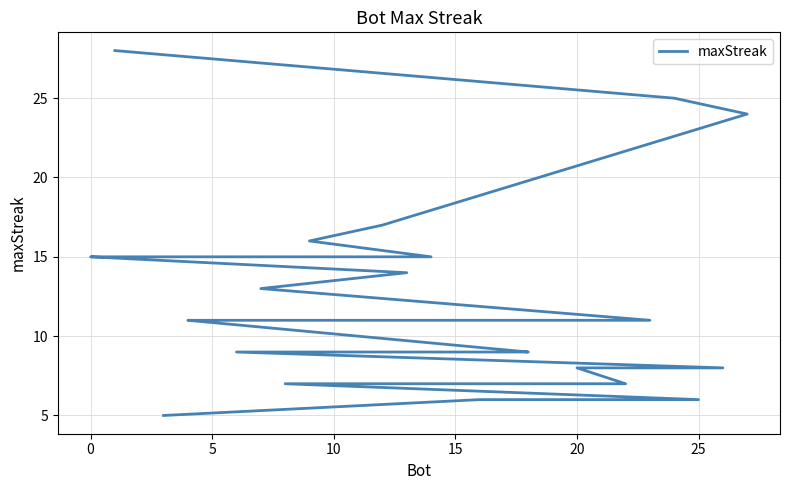

What is the difference between the values at 20 and 17?

6